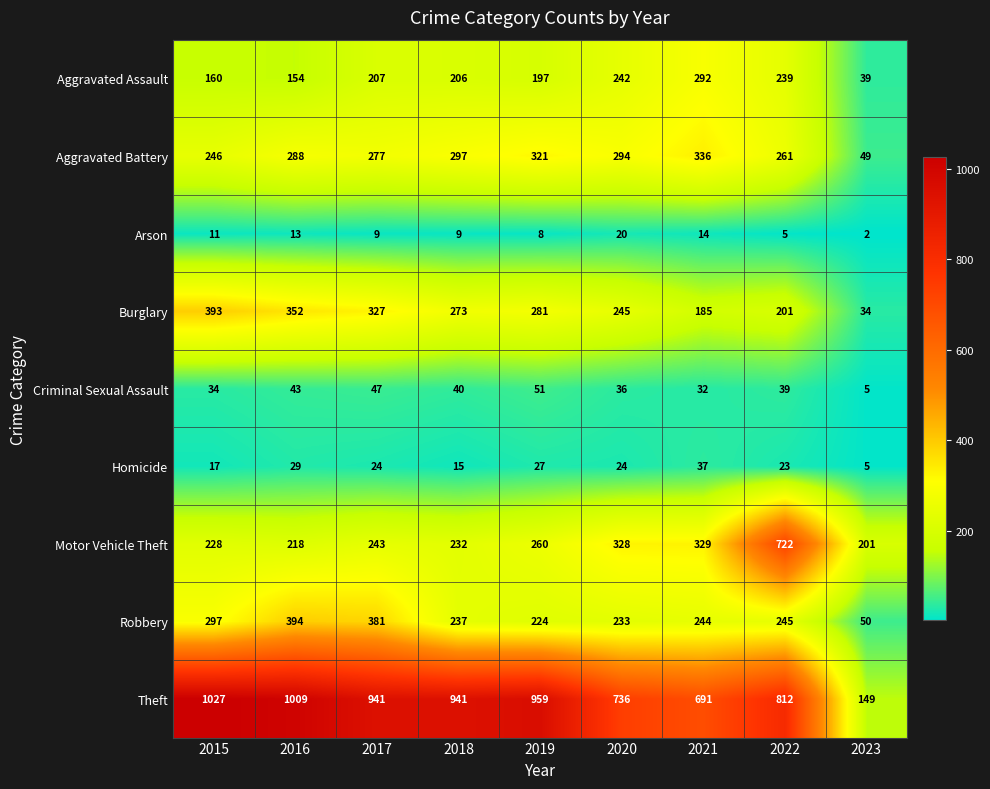

Where does the Burglary series first go above 273?

2015